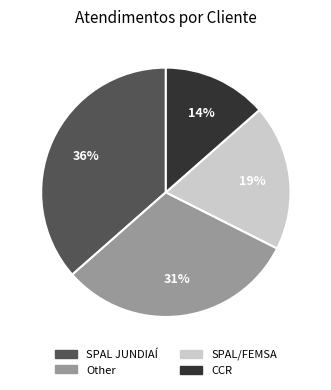

Count the number of slices in the pie.

4